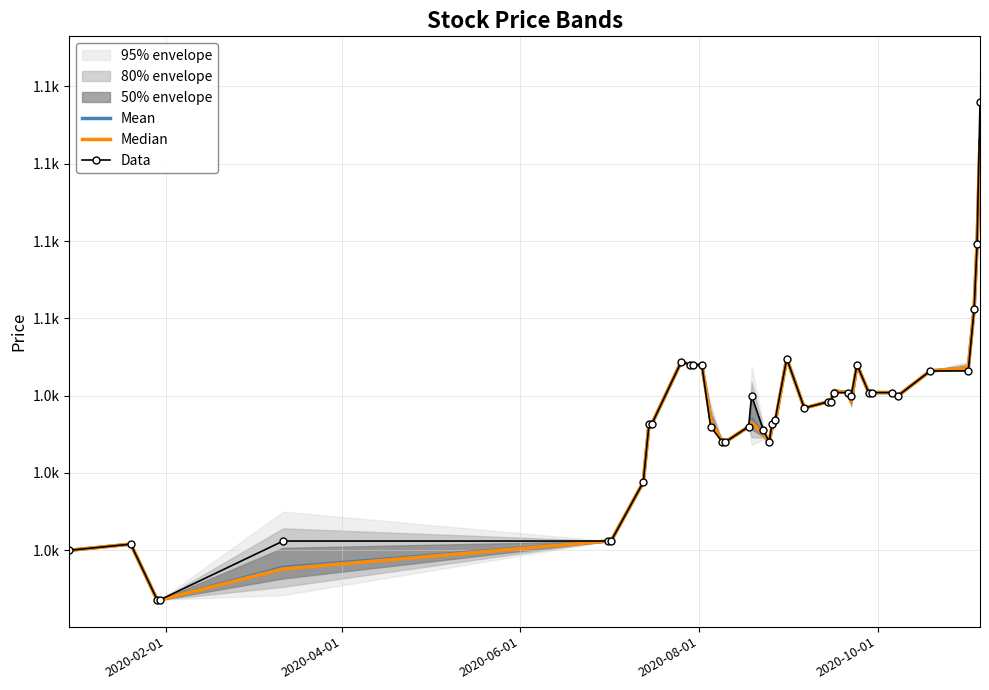

True or false: Data and Mean intersect in this chart.

False